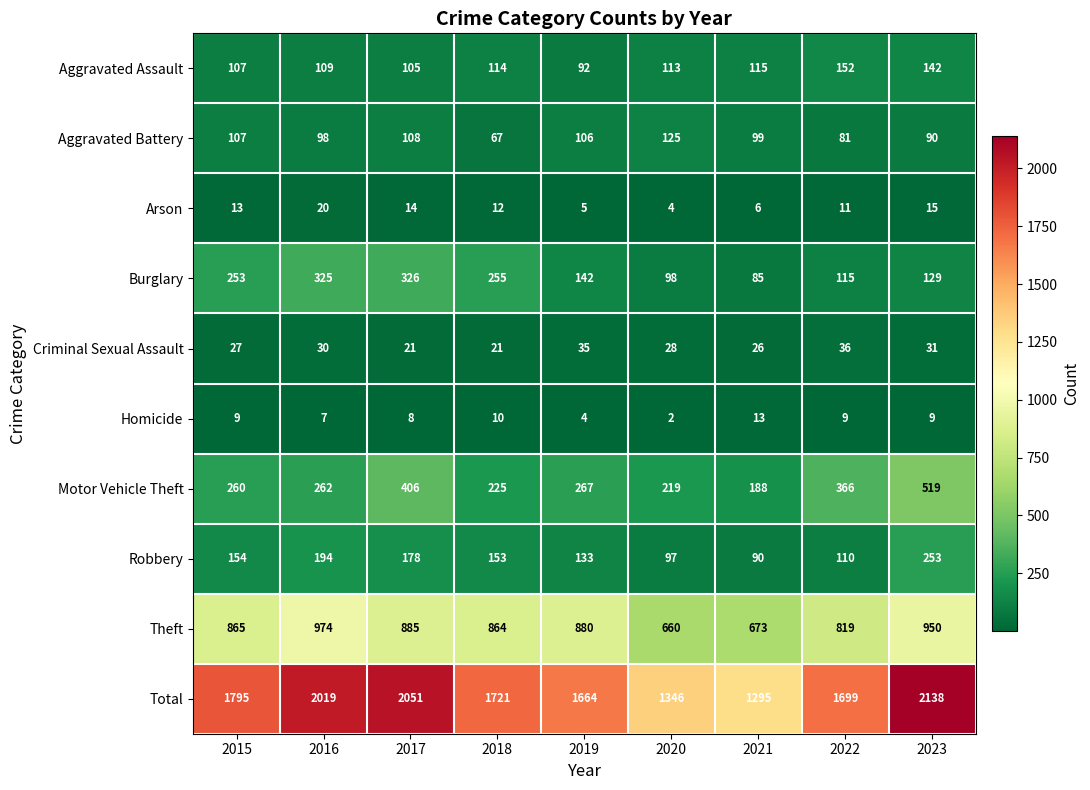

How many series are shown in this chart?

10